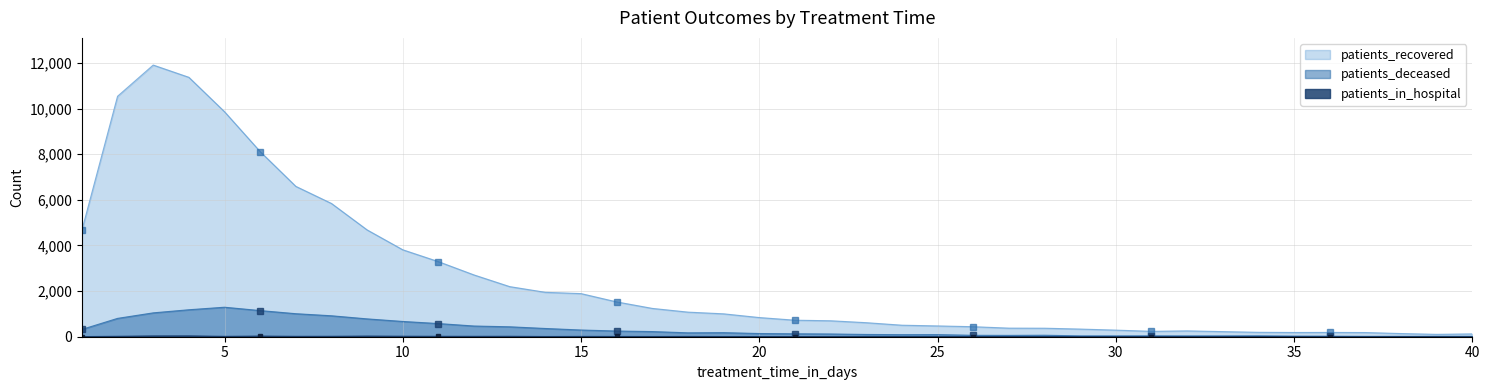

At which category does patients_deceased reach its first local peak?

5